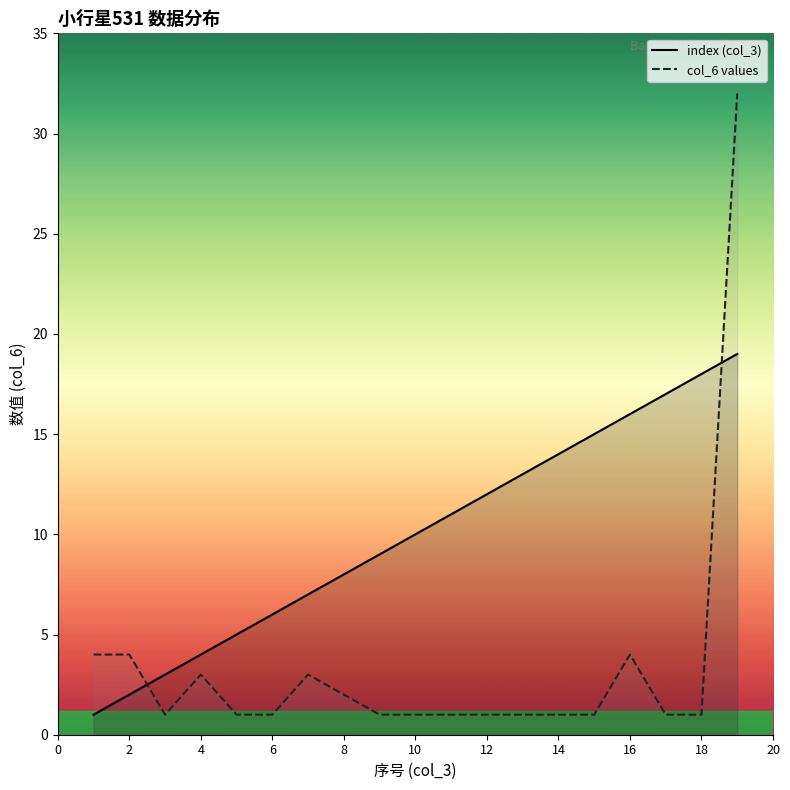

List the series in order of their peak value, highest first.

col_6 values, index (col_3)